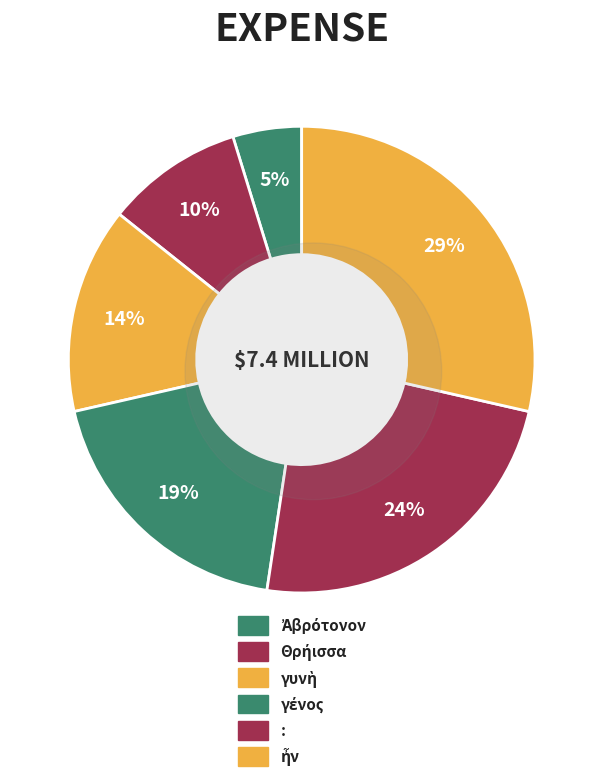

Is Ἀβρότονον the majority of the pie?

No